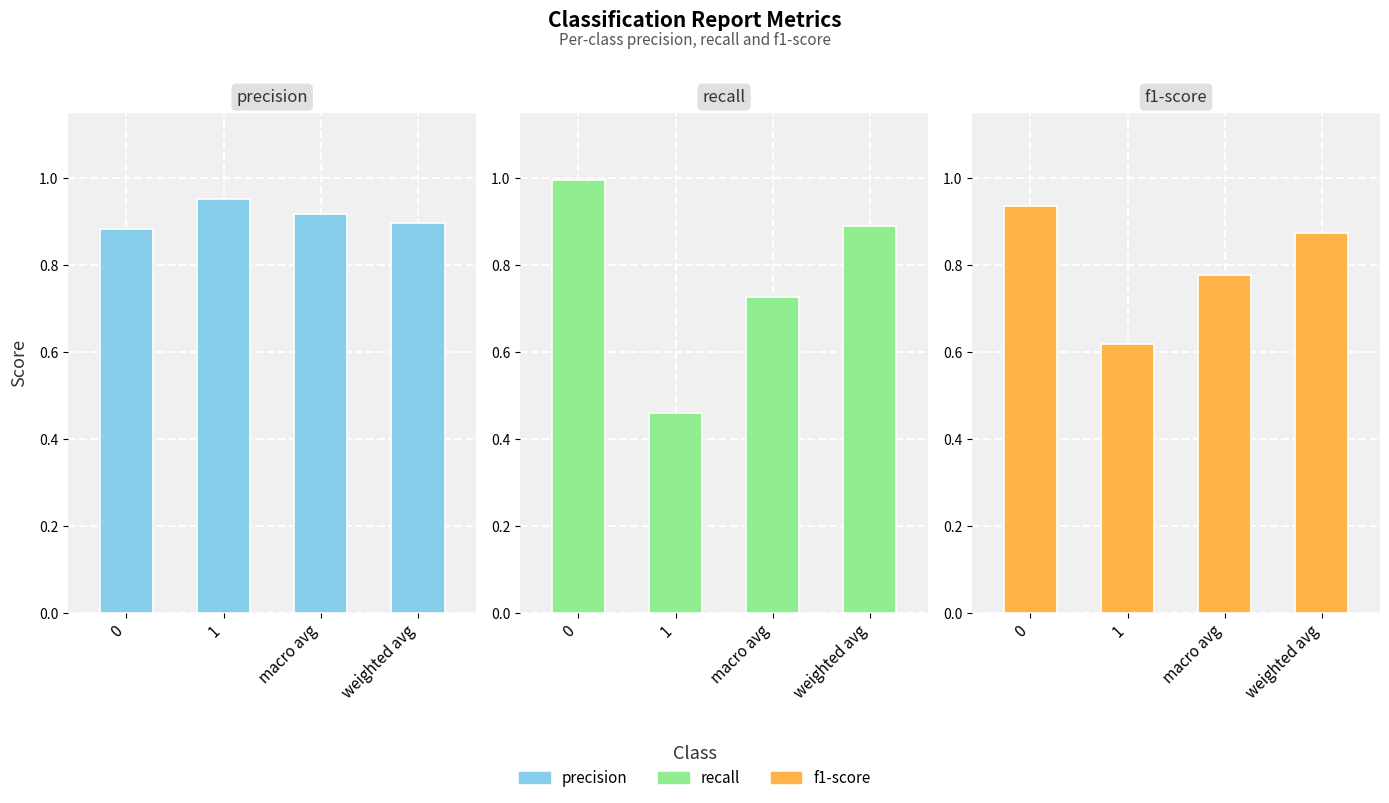

What is the label of the 2nd bar from the left?

1